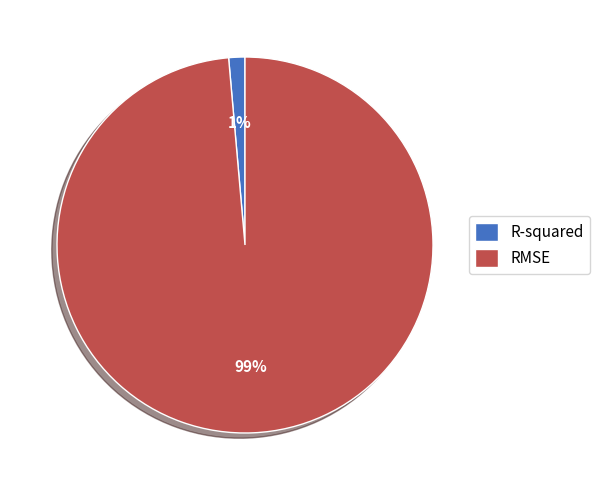

Which has a higher value, RMSE or R-squared?

RMSE